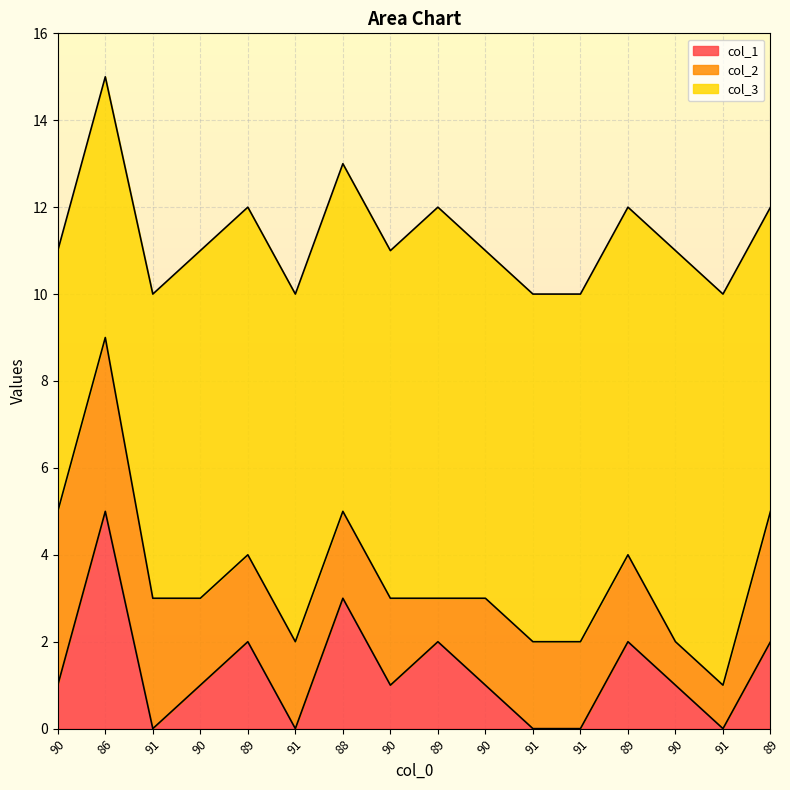

True or false: col_3 has a value of 9 at 89.

True